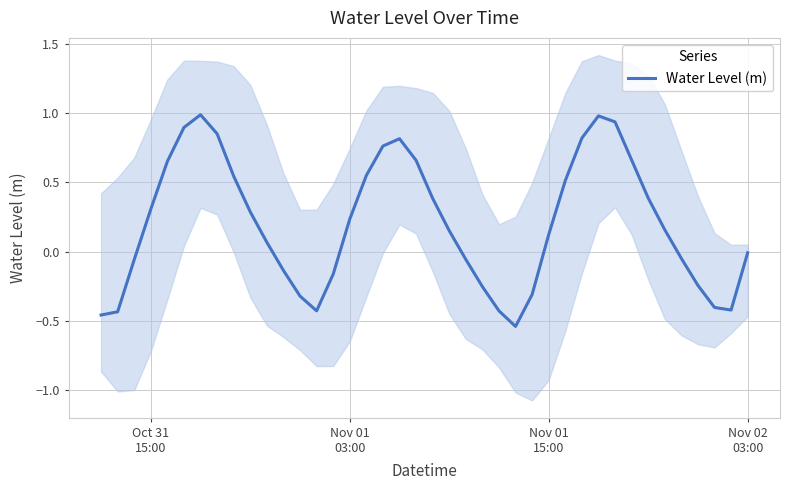

What is the difference between the second highest and second lowest values?

1.4